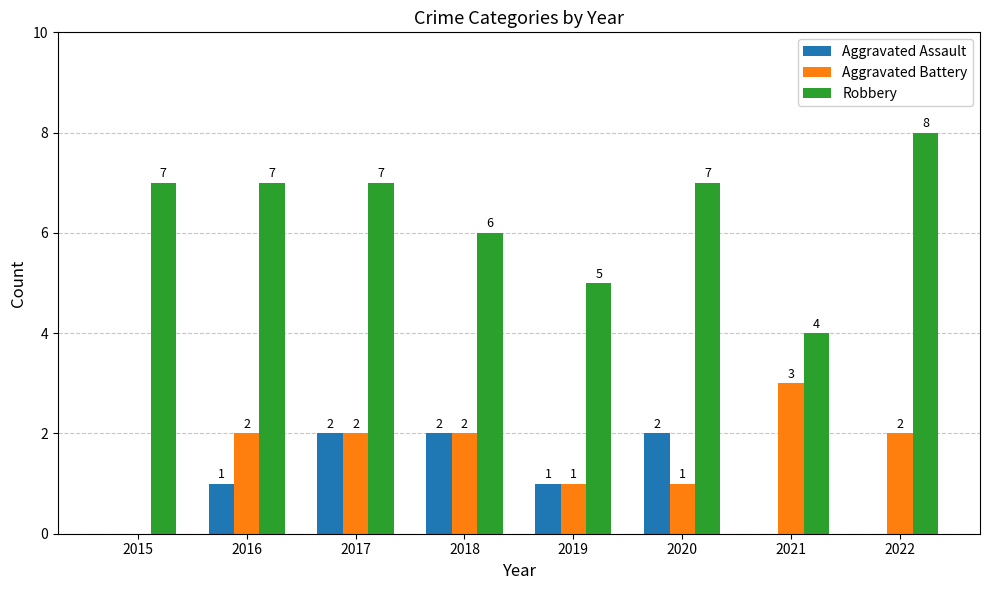

What is the spread (max minus min) of values at 2017?

5